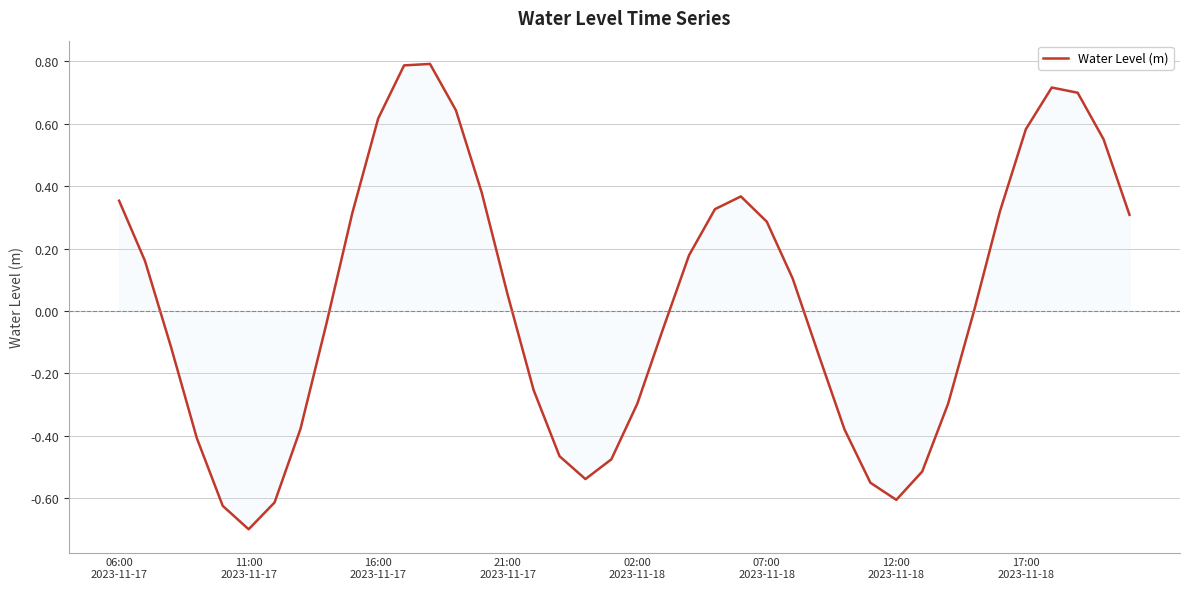

What is the difference between the maximum and minimum values?

1.5